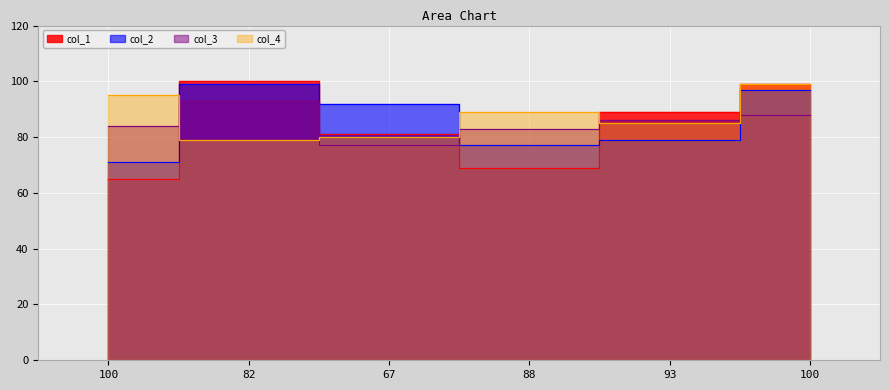

Count the number of categories in the chart.

6